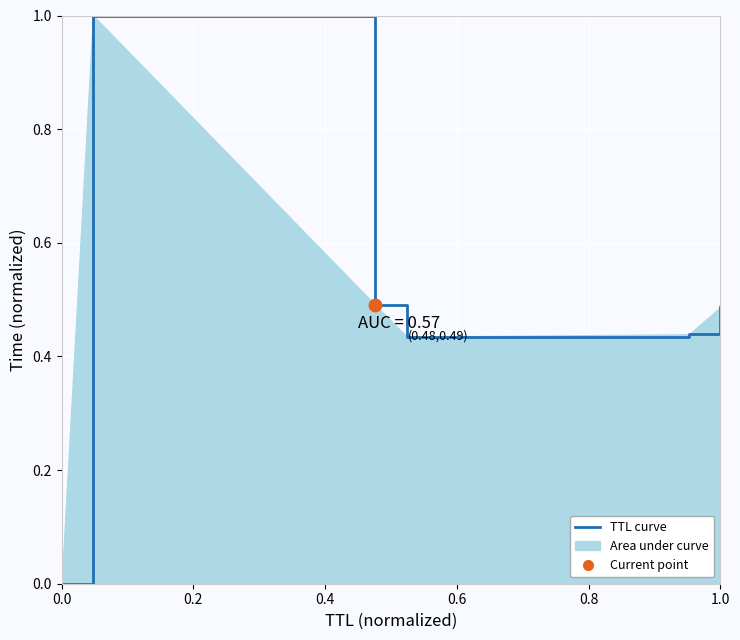

What is the change in value from 0.2 to 1.0?

-0.5